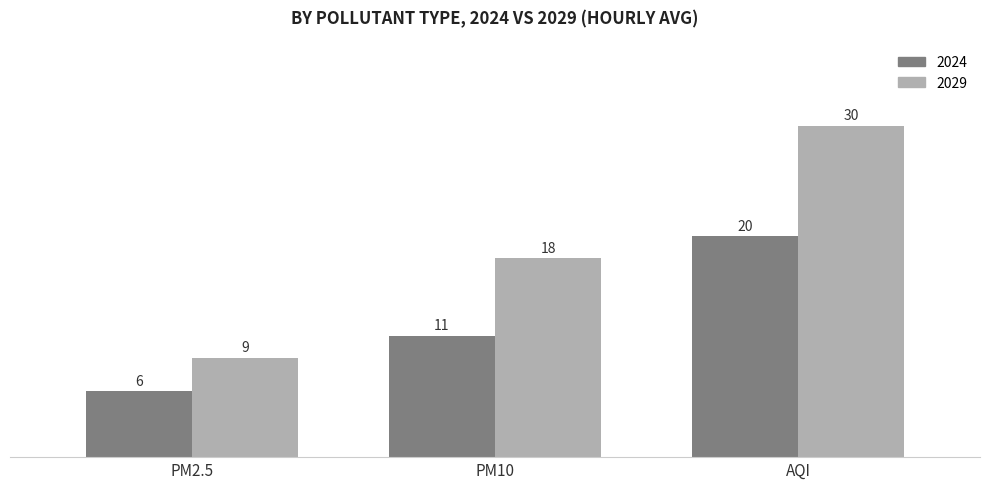

Reading right to left, list all the values displayed in this chart.

2024: AQI=20	PM10=11	PM2.5=6
2029: AQI=30	PM10=18	PM2.5=9